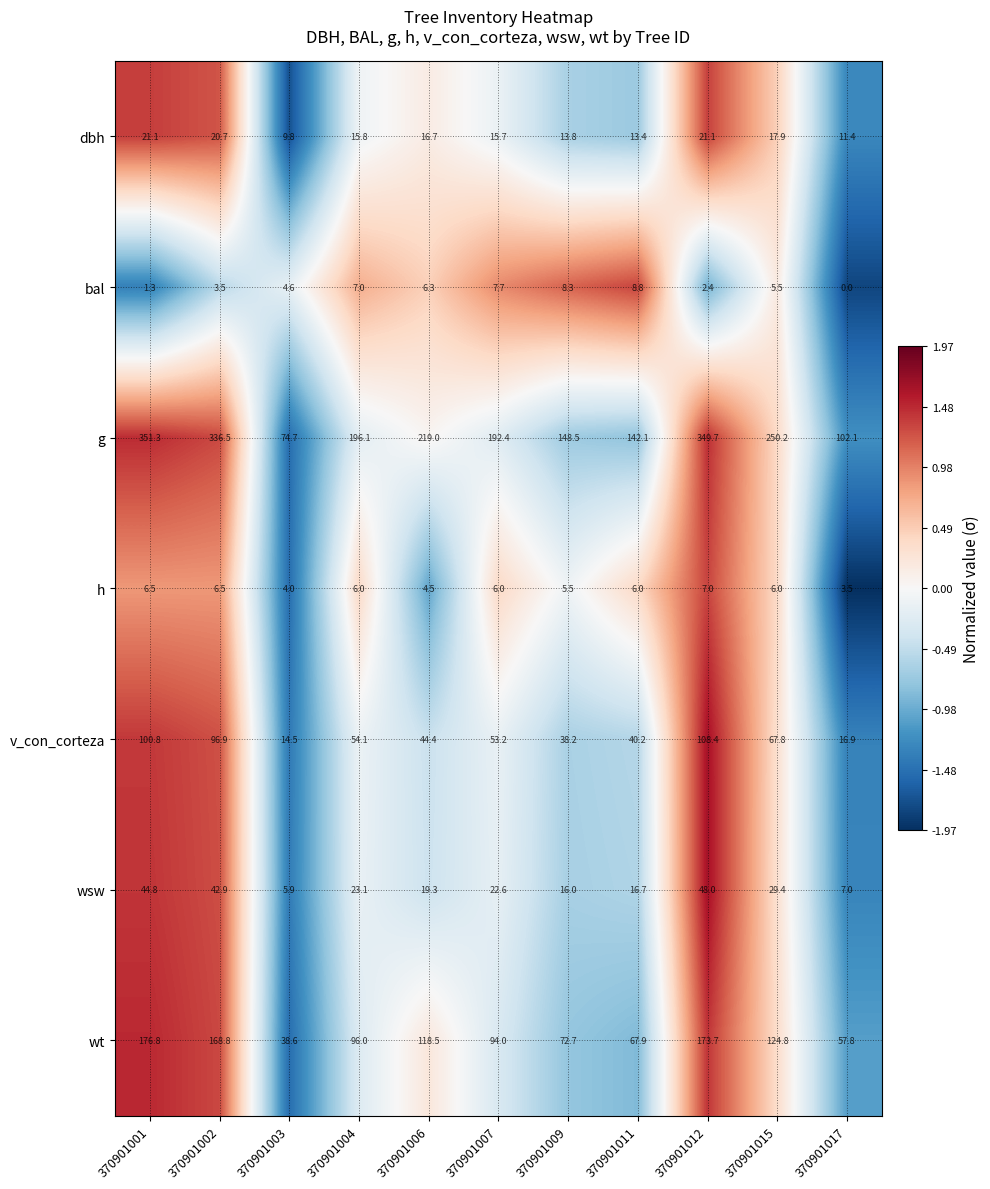

Rank the series at 370901015 from highest to lowest value.

g, wt, v_con_corteza, wsw, dbh, h, bal